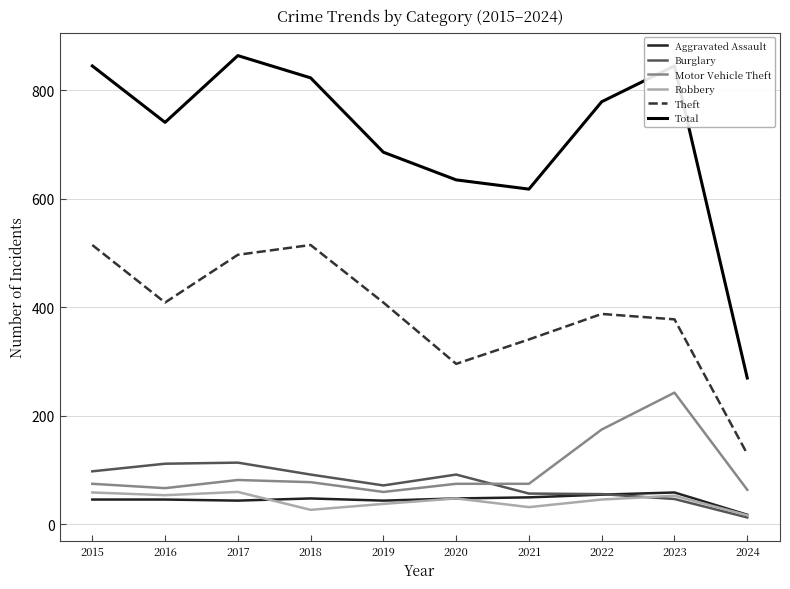

Which series has the largest total across all categories?

Total